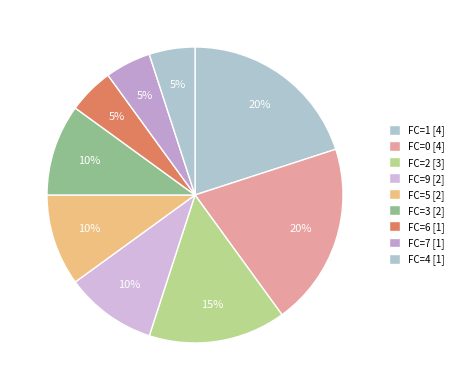

Which slice is the largest?

1